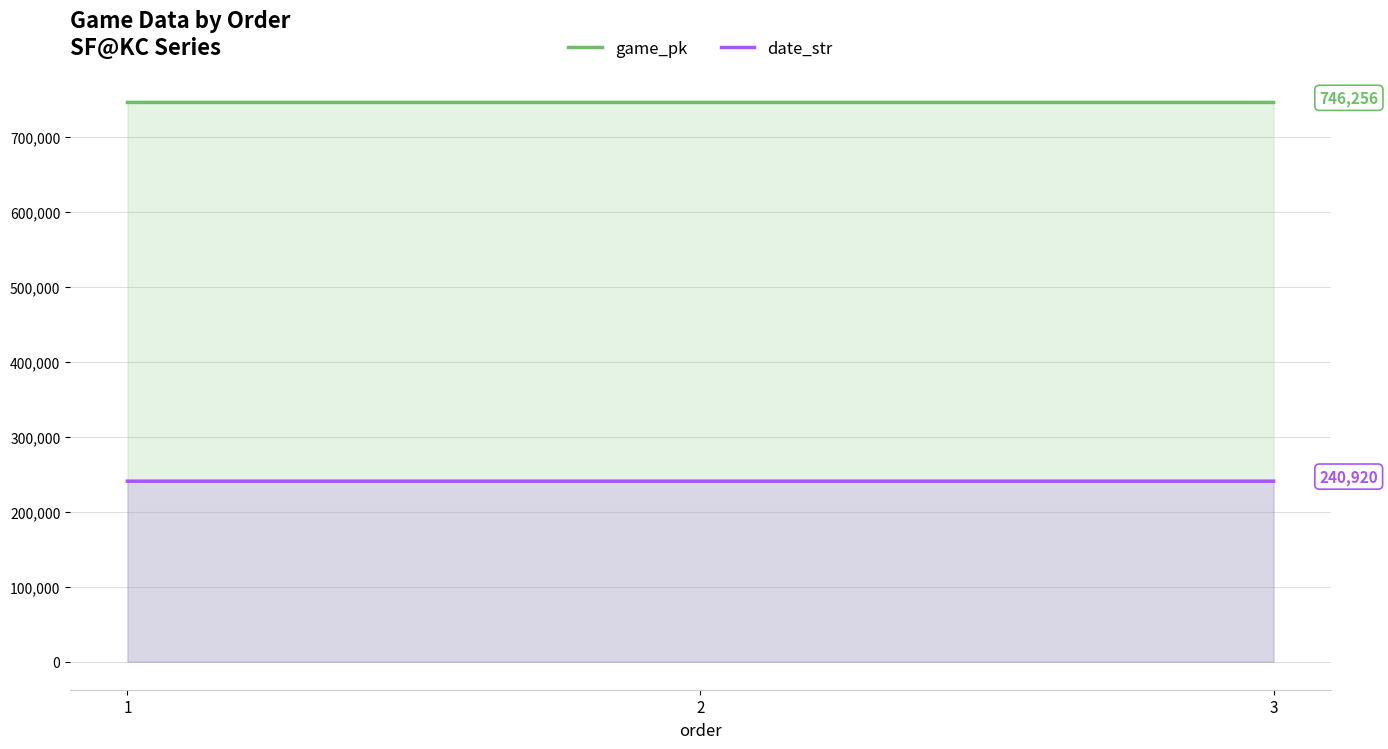

What is the difference between the game_pk values at 2 and 3?

1